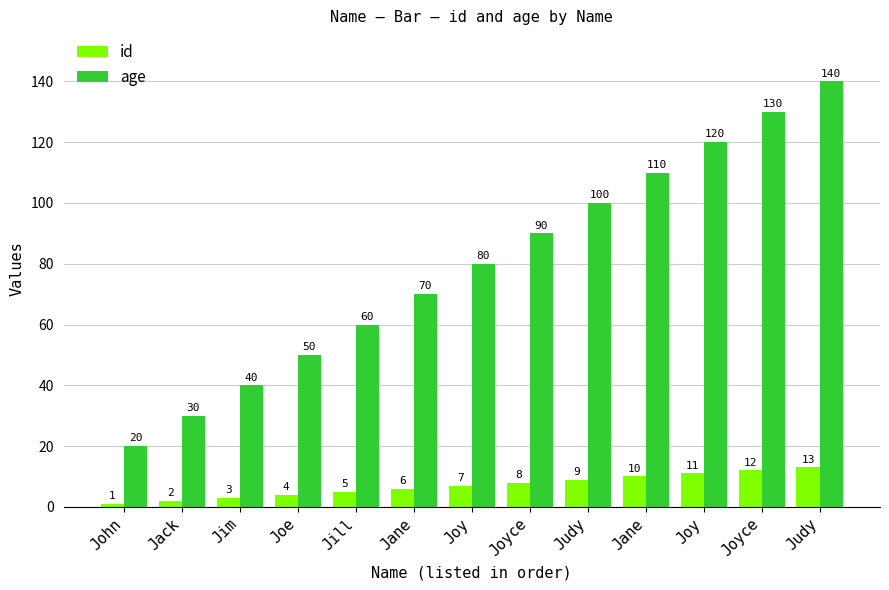

What is the label of the 6th bar from the right?

Joyce